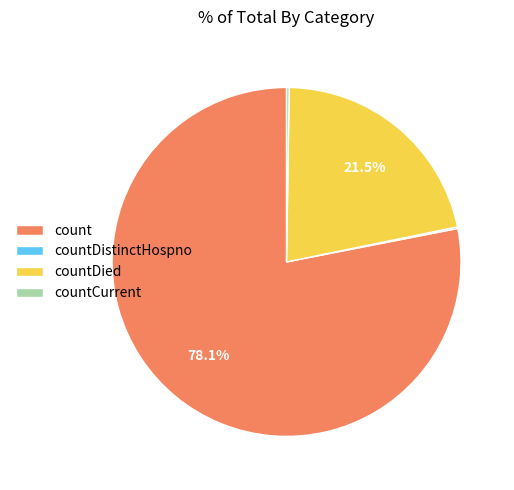

What is the largest slice in the pie chart?

count